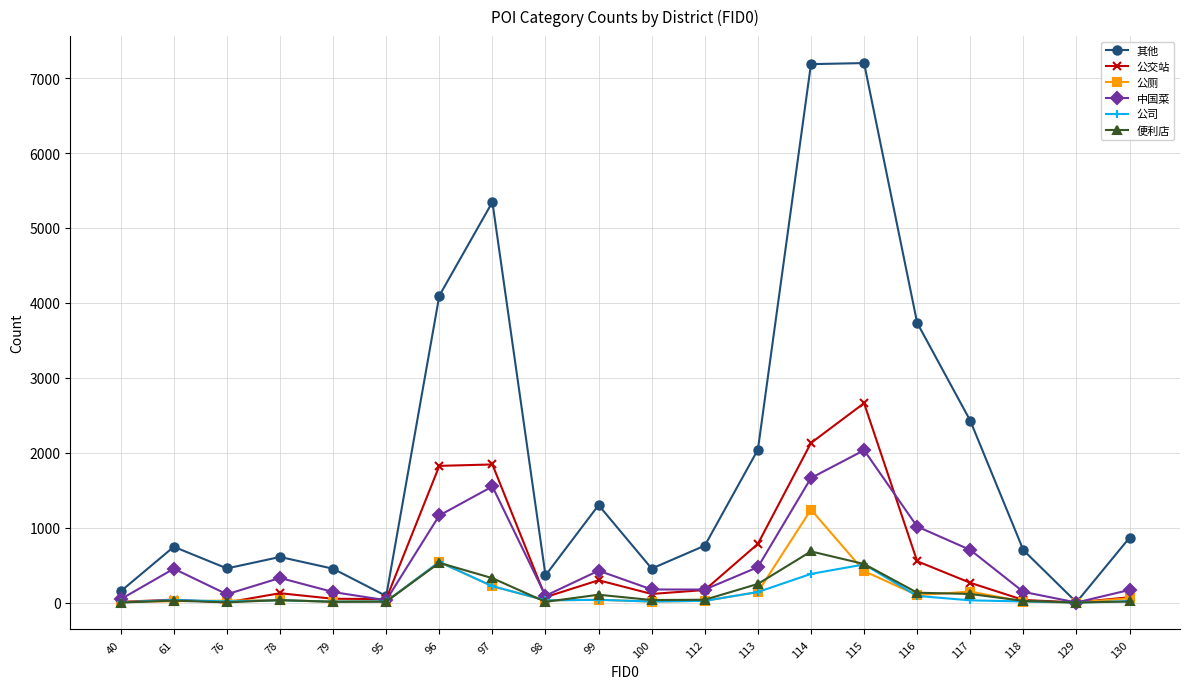

At which label does 其他 reach its minimum?

129